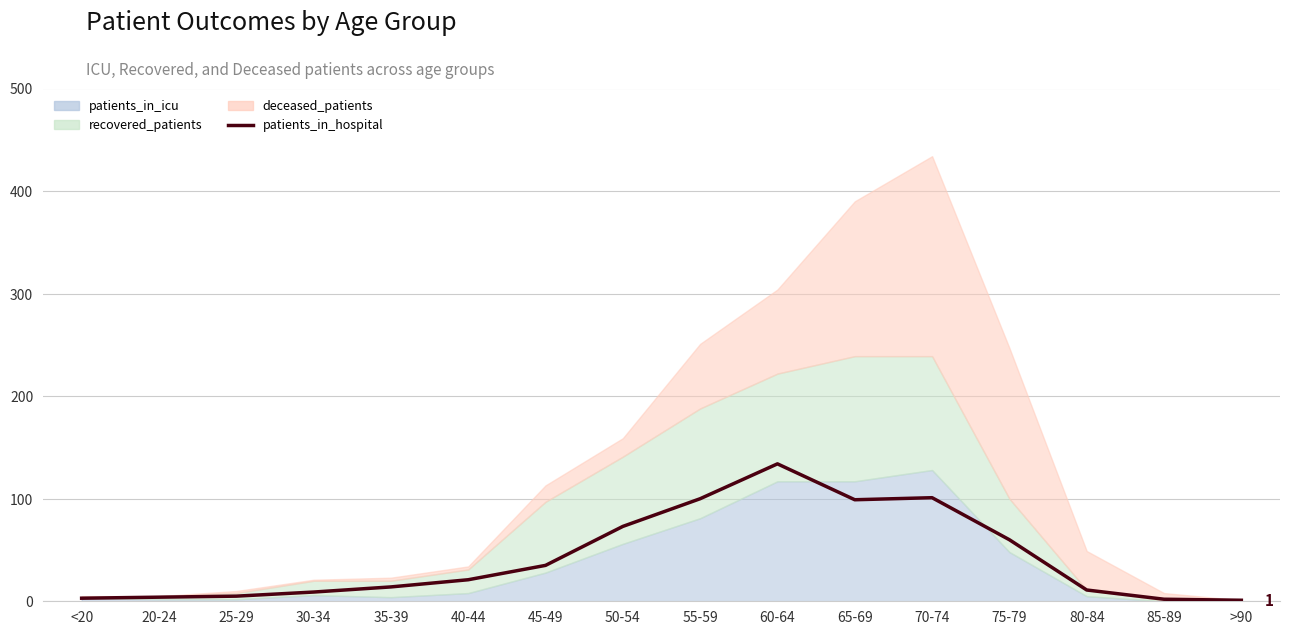

What is the label of the 16th point from the right?

<20